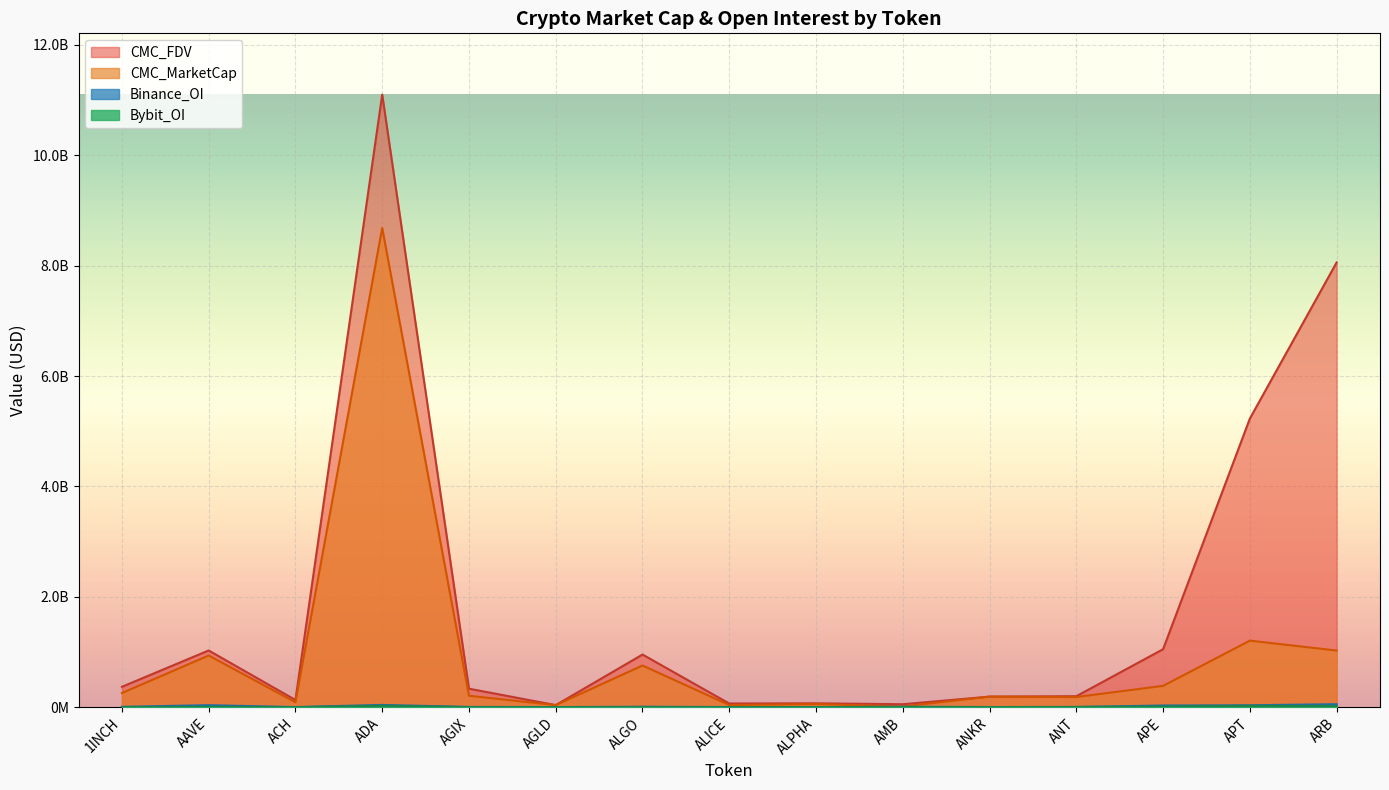

At how many categories does at least one series exceed 894604410?

6